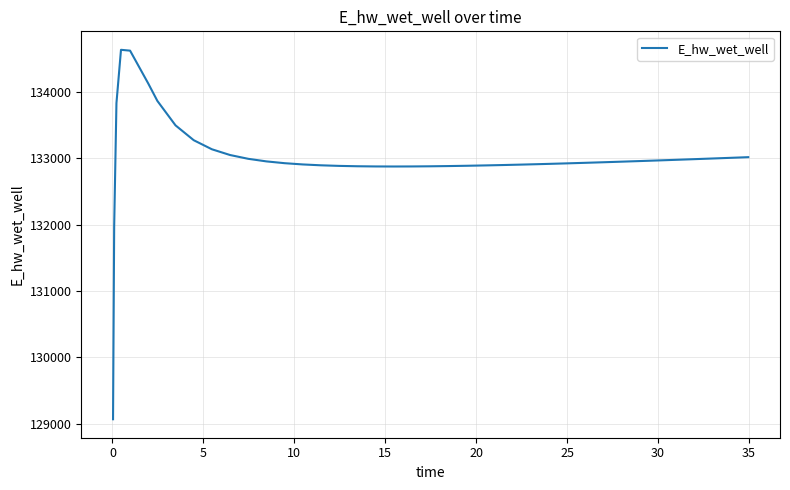

What is the difference between the maximum and minimum values?

5557.7